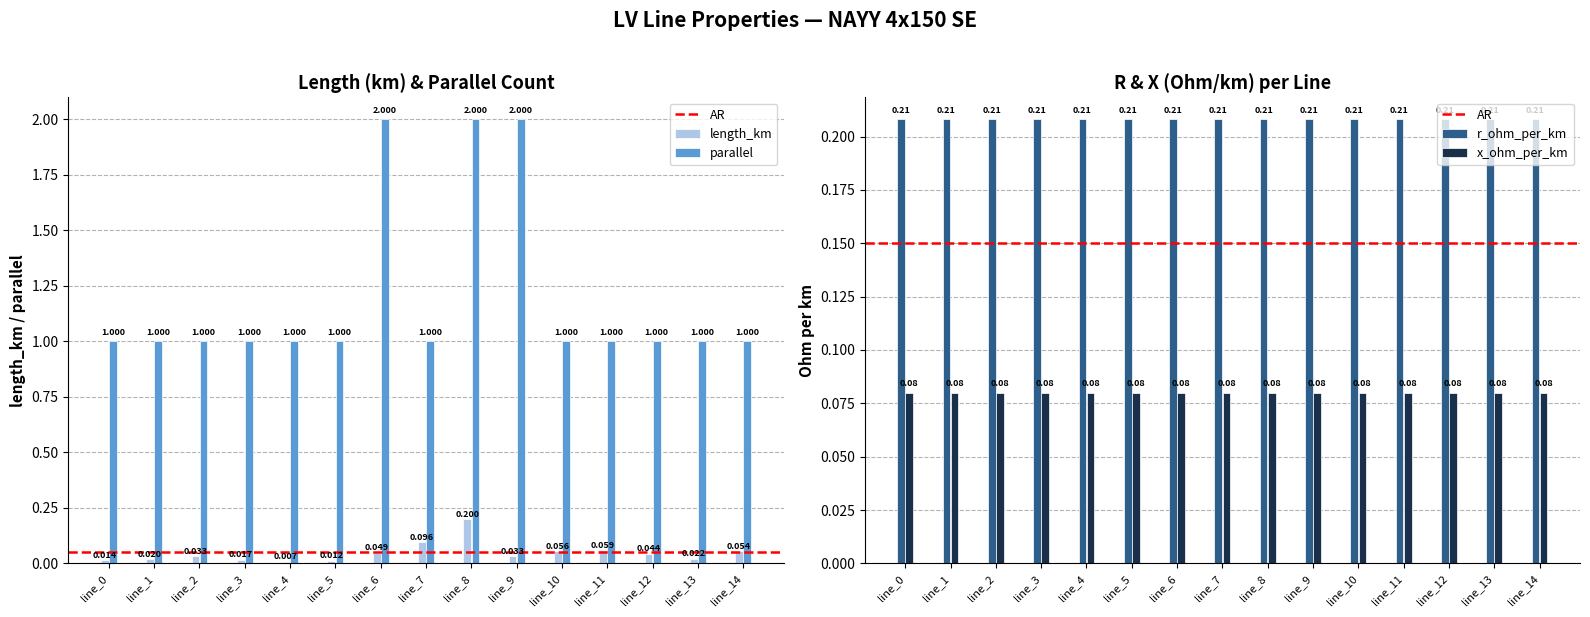

What is the sum of all parallel values?

18.0